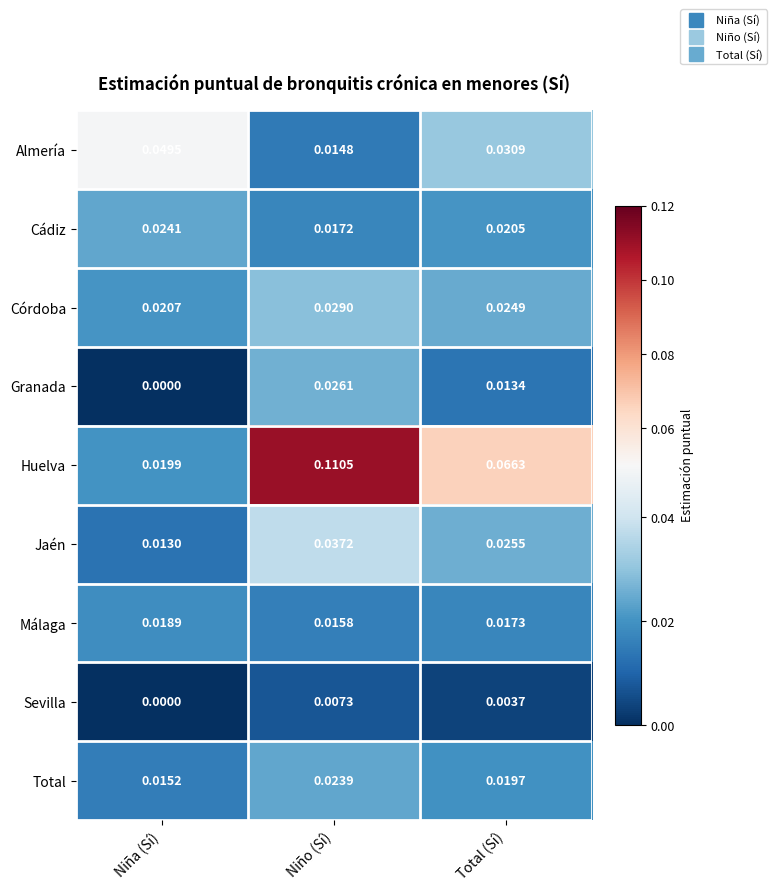

Which series has the largest range (max minus min)?

Huelva